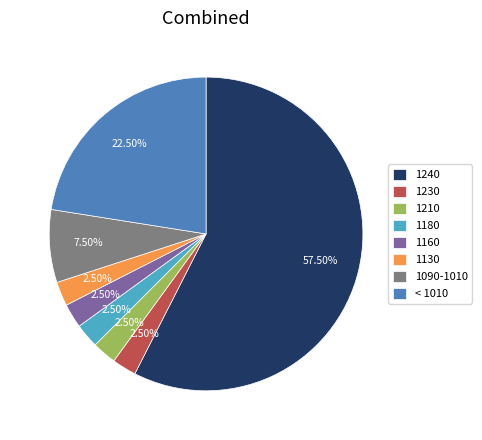

What is the ratio of the value at 1240 to the value at 1160?

23.0